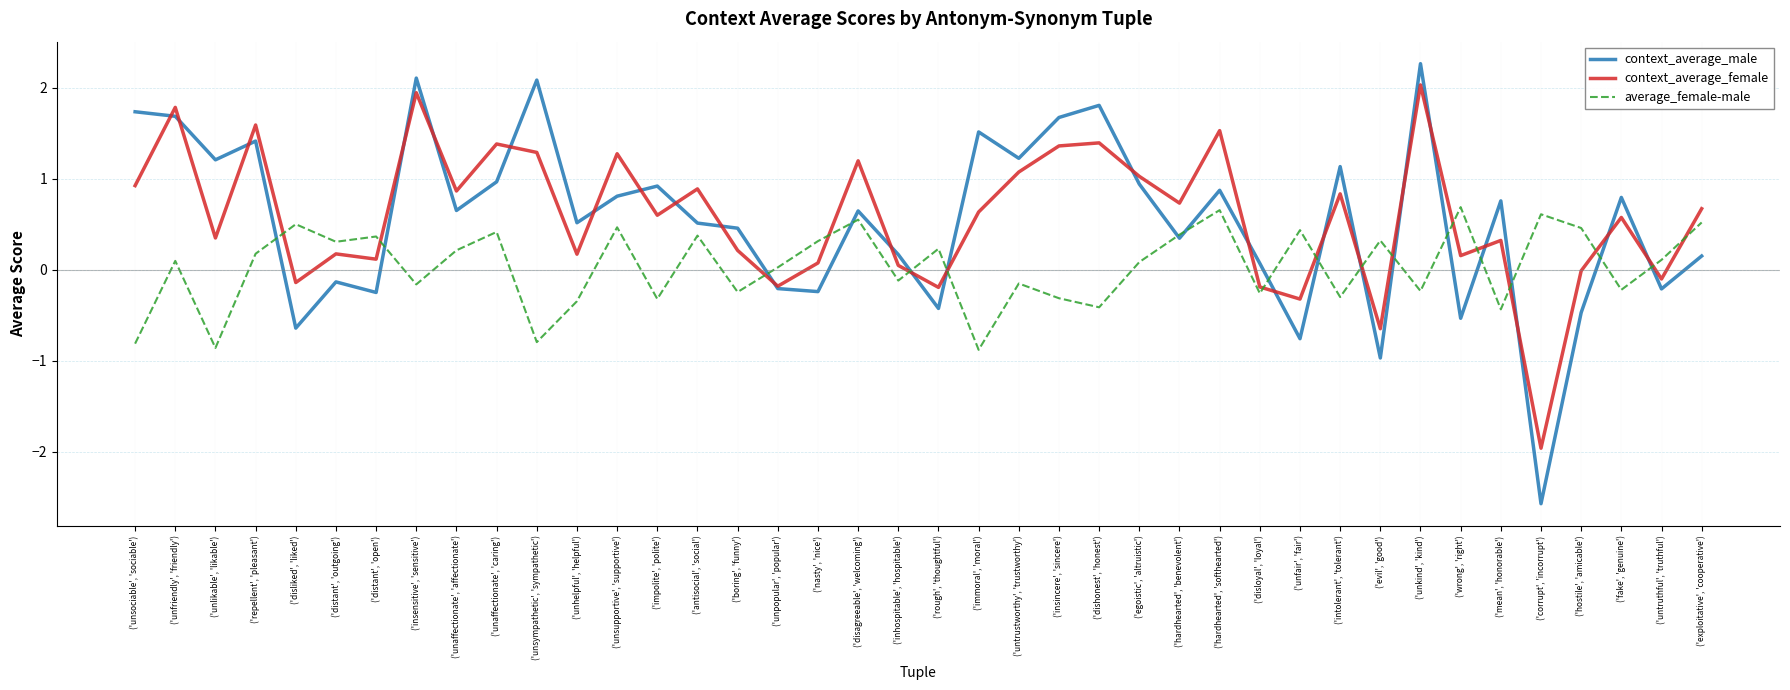

What is the difference between the maximum and minimum values in the context_average_male series?

4.8